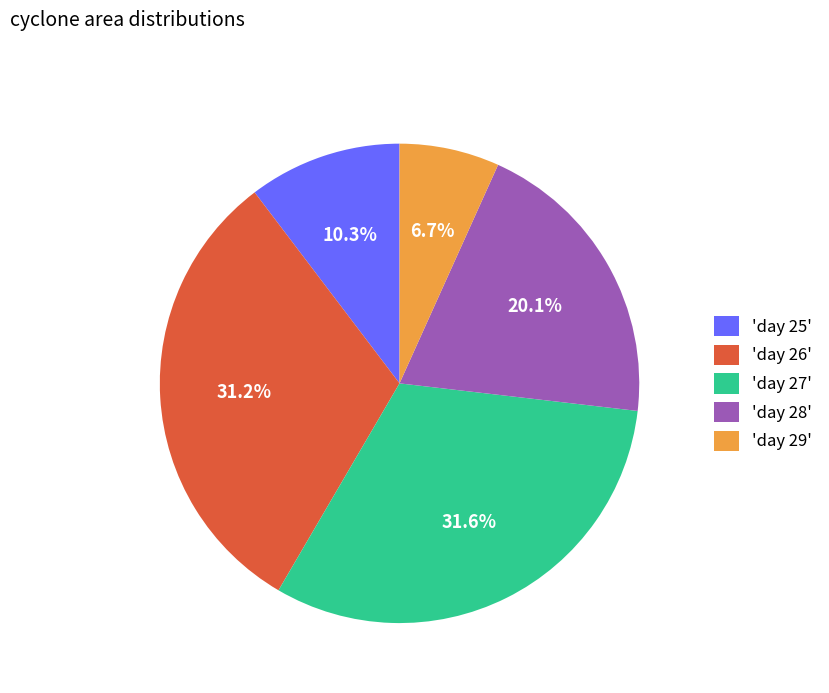

Which category has the smallest portion of the pie?

'day 29'